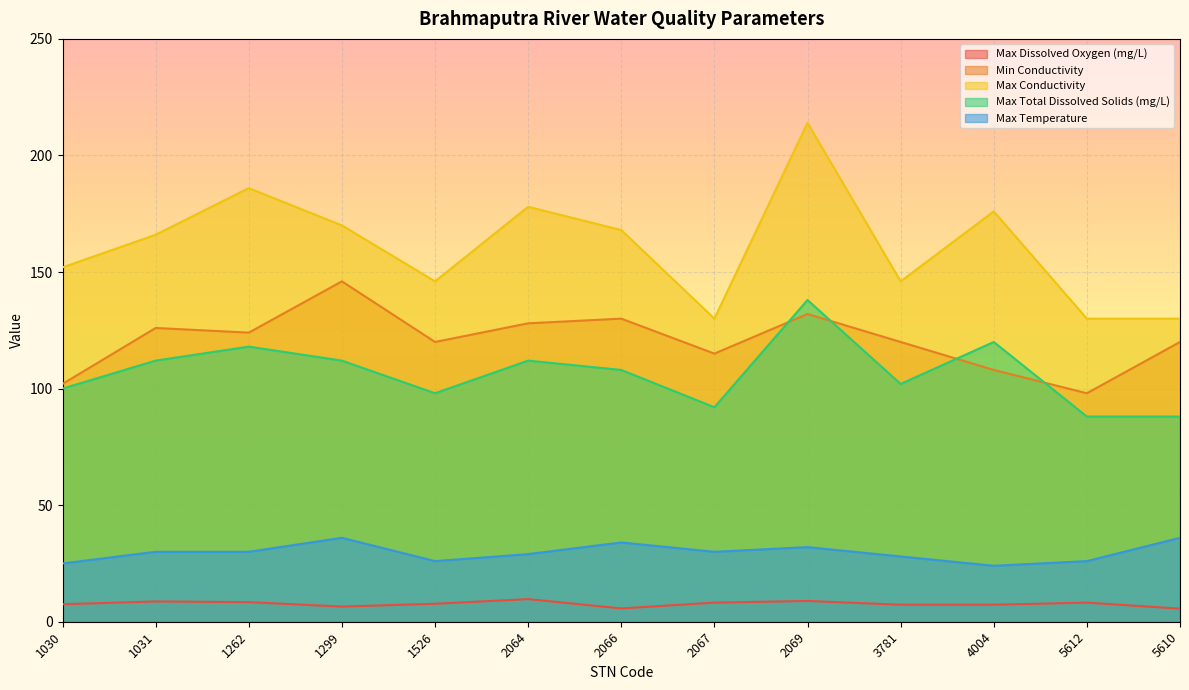

What is the difference between the Max Total Dissolved Solids (mg/L) values at 1031 and 2069?

26.0